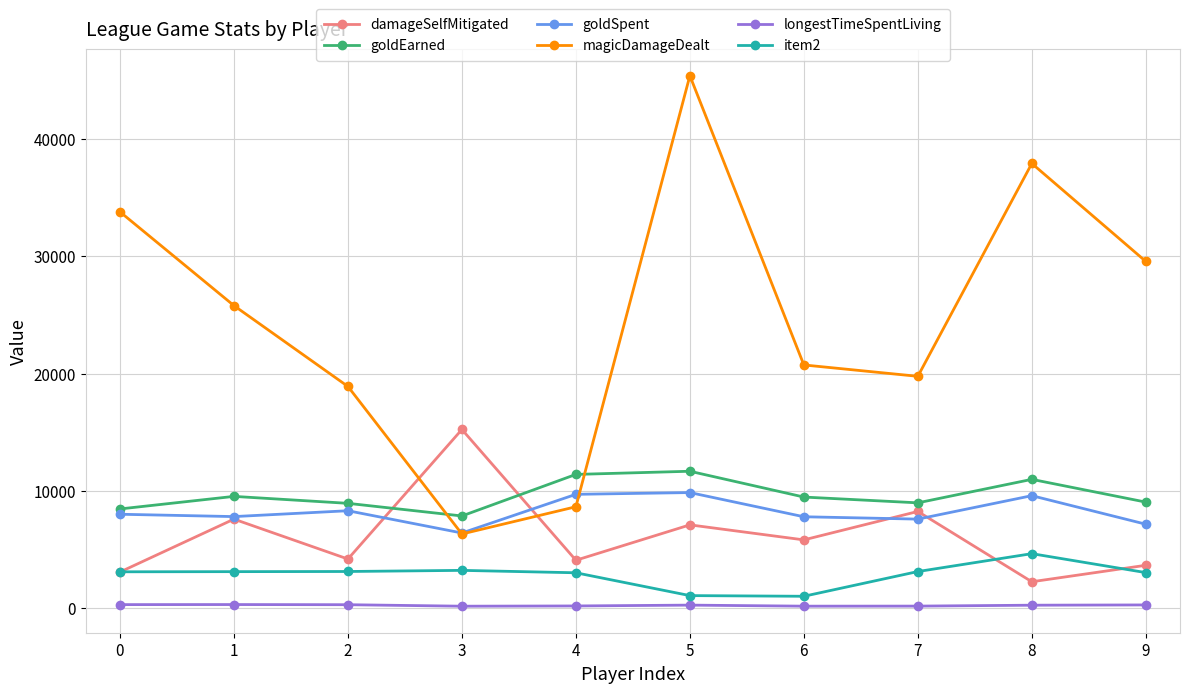

Does the chart display data point markers on the line(s)?

Yes